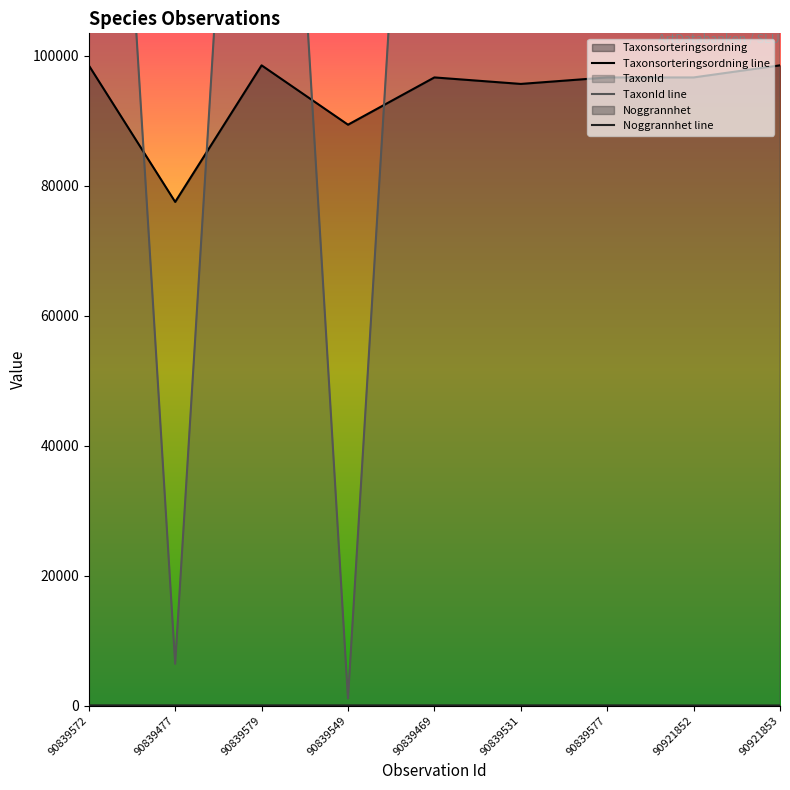

Where do Taxonsorteringsordning and TaxonId first cross each other?

90839572 and 90839477